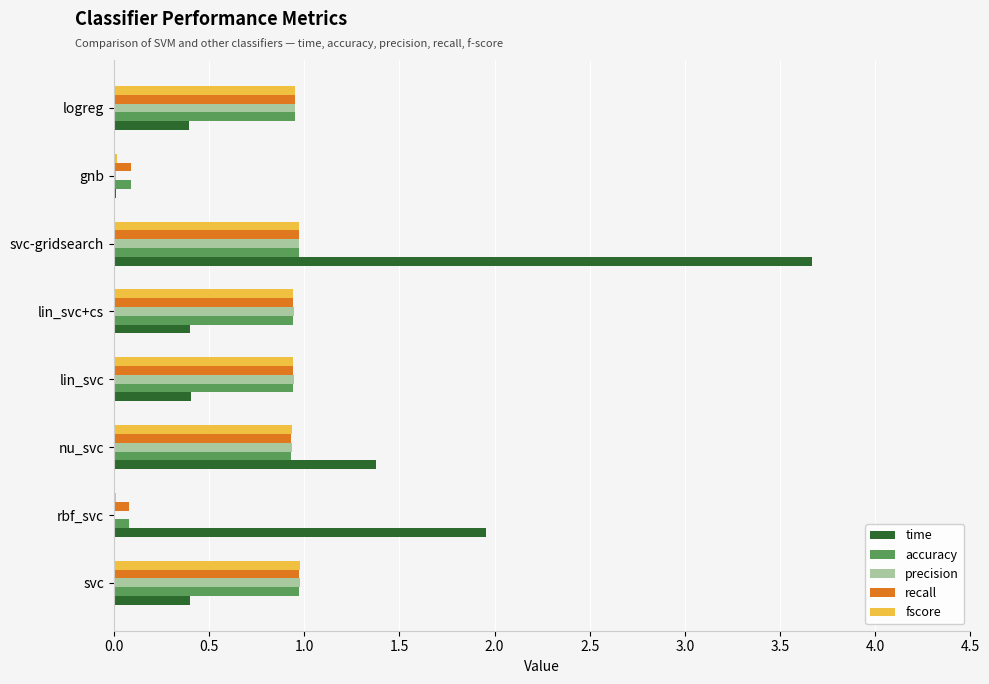

Is it true that time equals 0.4 at logreg?

True